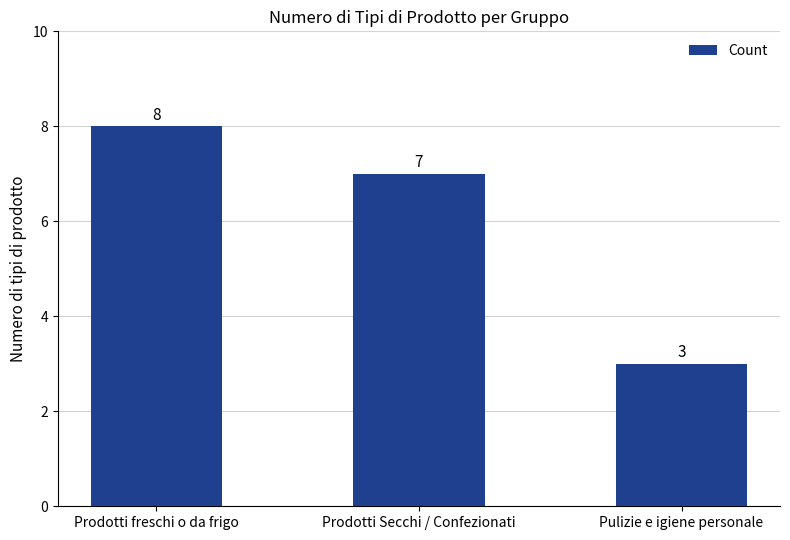

What is the smallest value displayed?

3